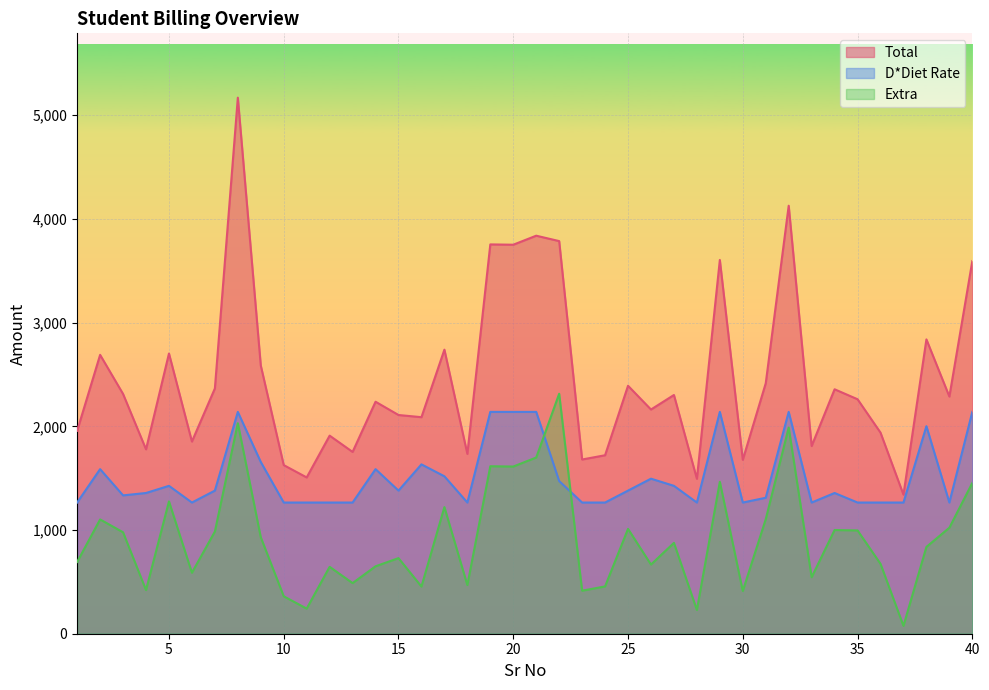

How many values in the Total series exceed 2287?

19